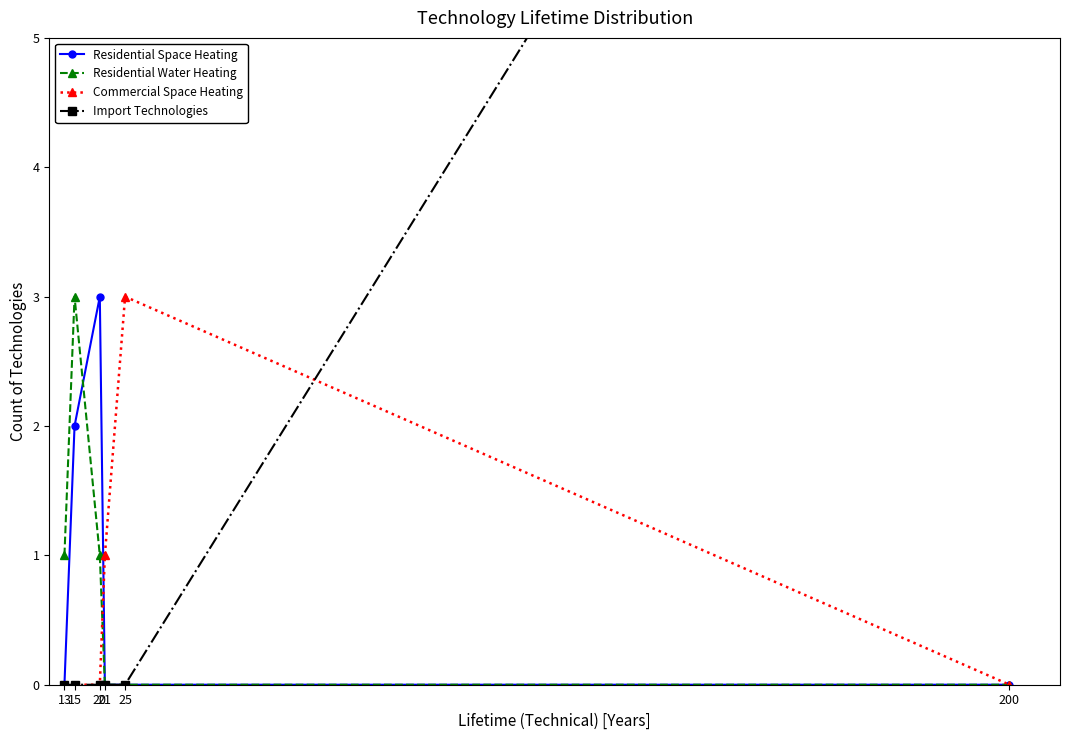

What is the difference between the maximum and second lowest values in the Residential Space Heating series?

3